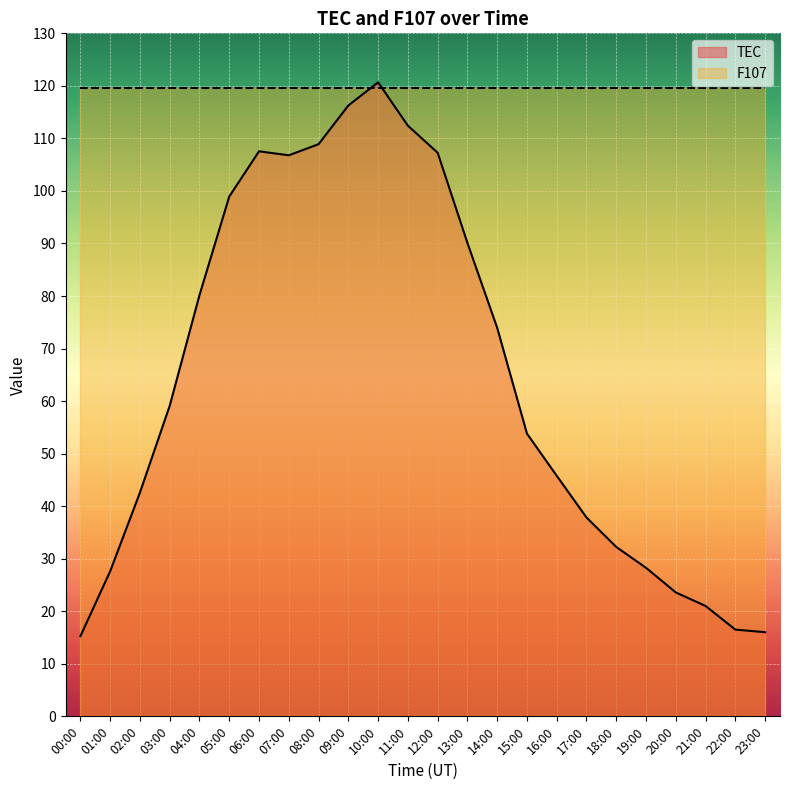

How many times do F107 and TEC cross each other?

2